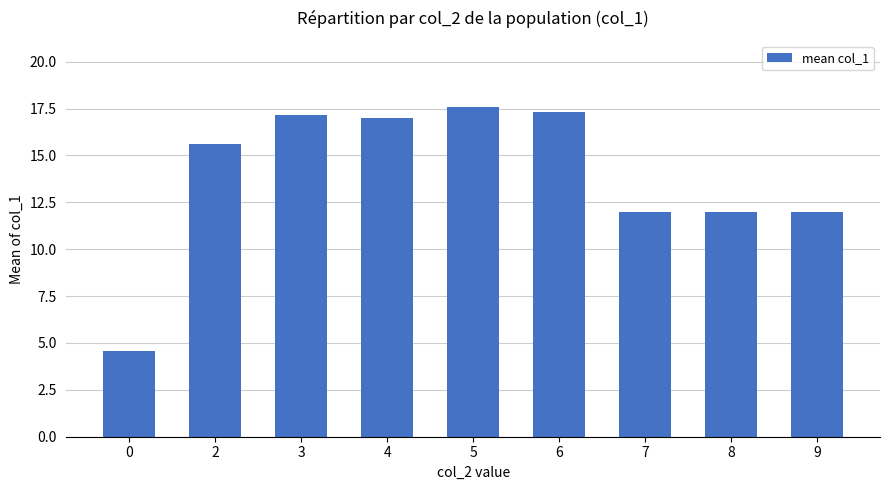

What is the sum of the values at 6 and 7?

29.3